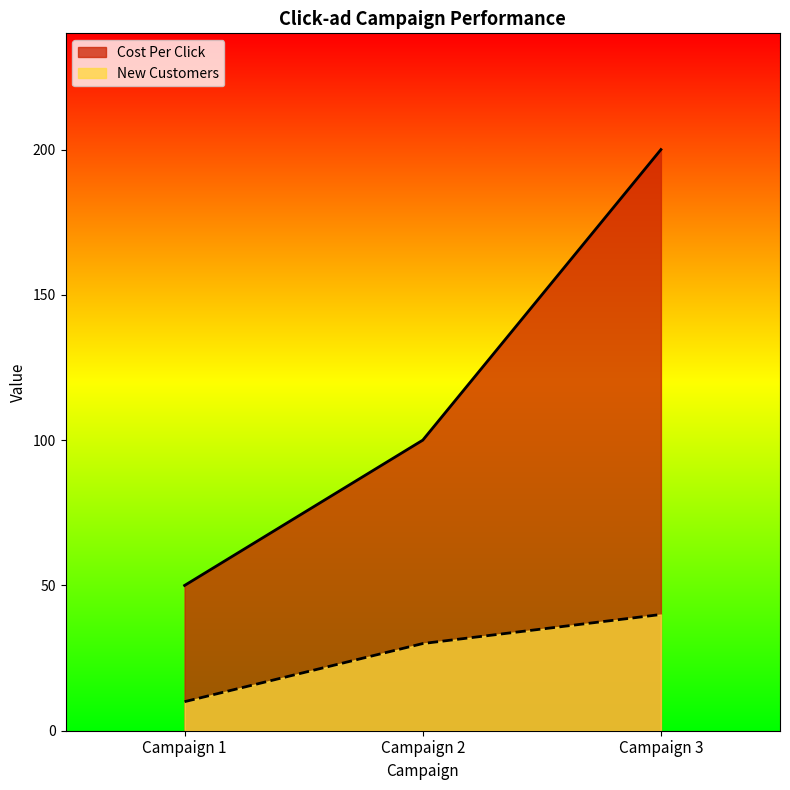

How many data points does each series have?

3